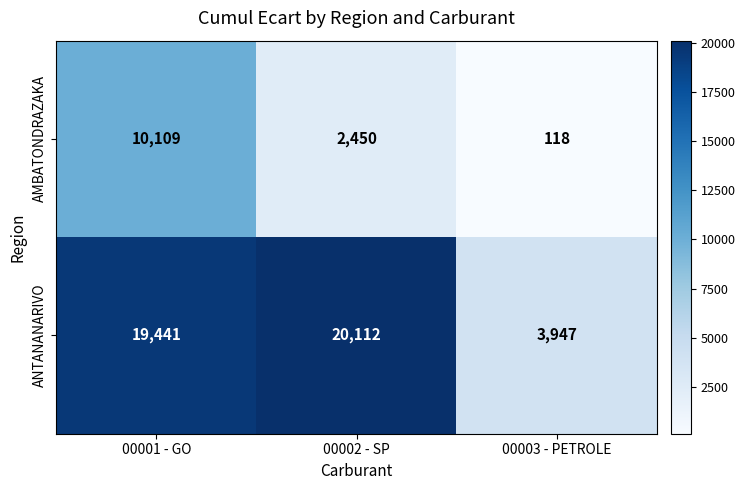

True or false: ANTANANARIVO has a value of 6587 at 00003 - PETROLE.

False